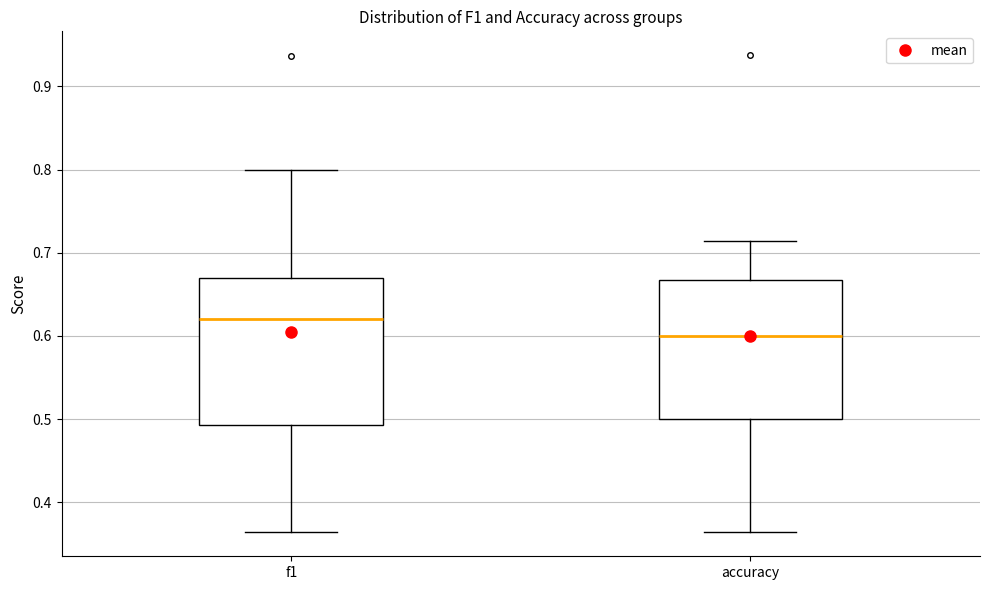

Which box's median line is the highest?

f1